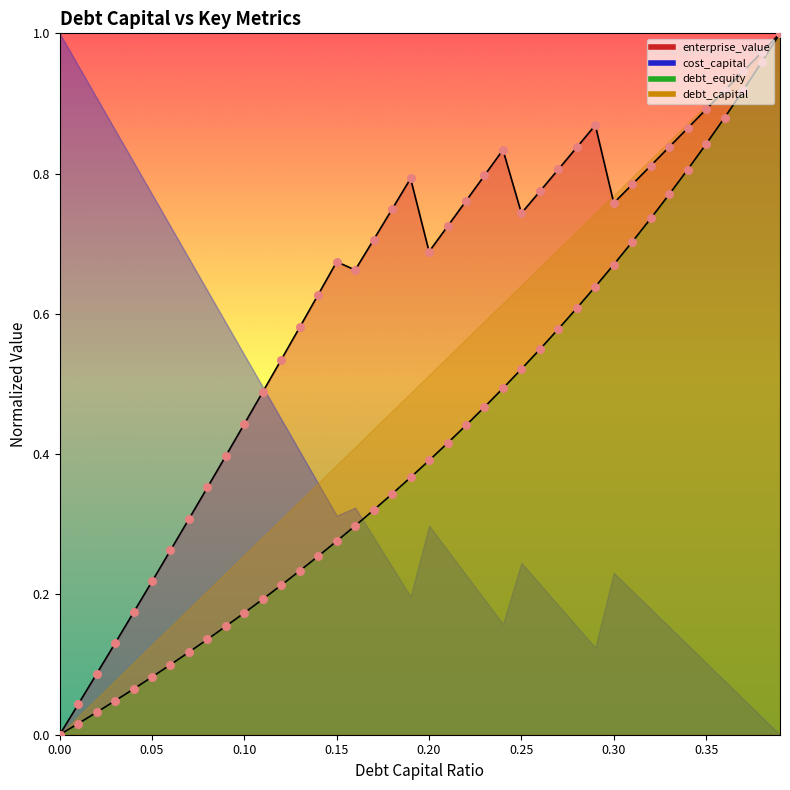

At which category is the sum across all series the highest?

0.39